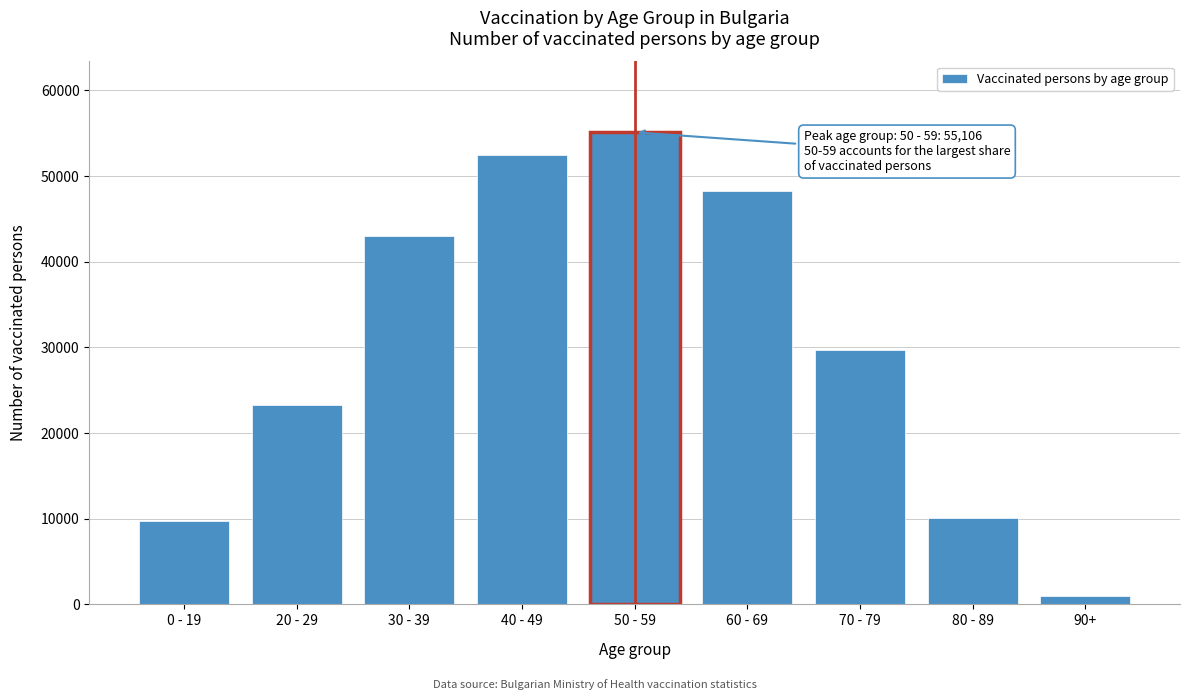

Reading right to left, transcribe all the data shown in this chart.

90+=924	80 - 89=10132	70 - 79=29745	60 - 69=48247	50 - 59=55106	40 - 49=52497	30 - 39=43002	20 - 29=23257	0 - 19=9790